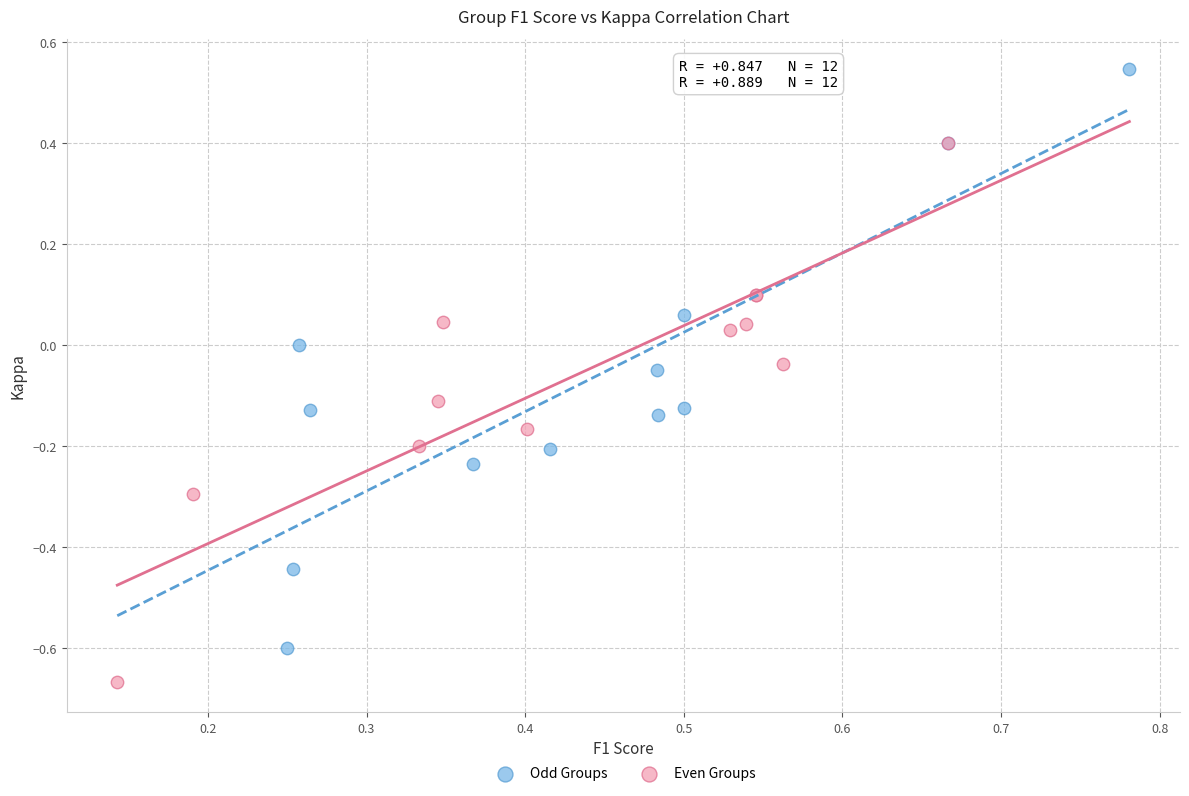

Which series has the largest Y range (max minus min)?

Odd Groups